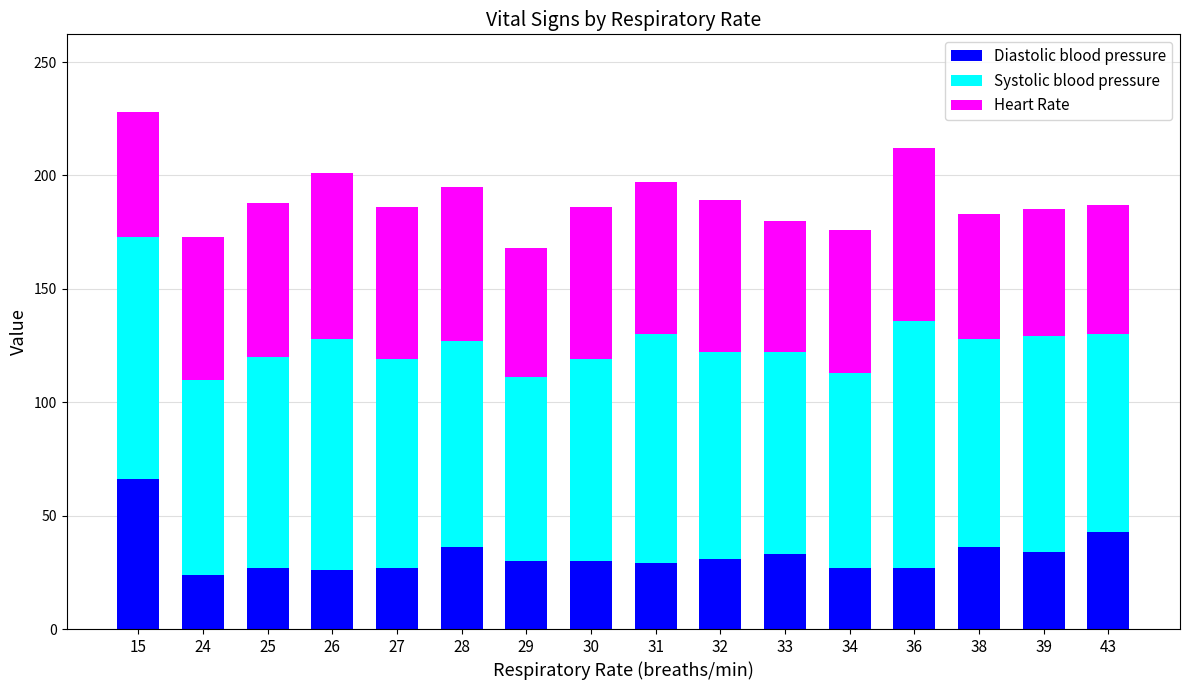

How many categories are shown in the chart?

16